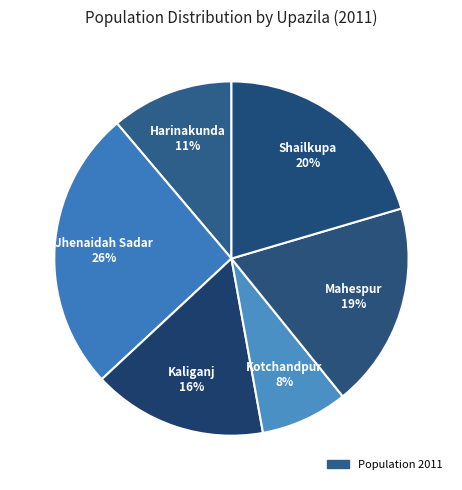

Which slice is the largest?

Jhenaidah Sadar